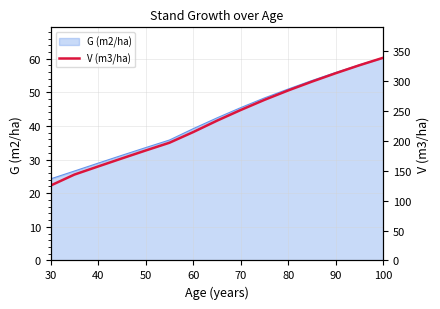

At which label does G (m2/ha) reach its peak?

100